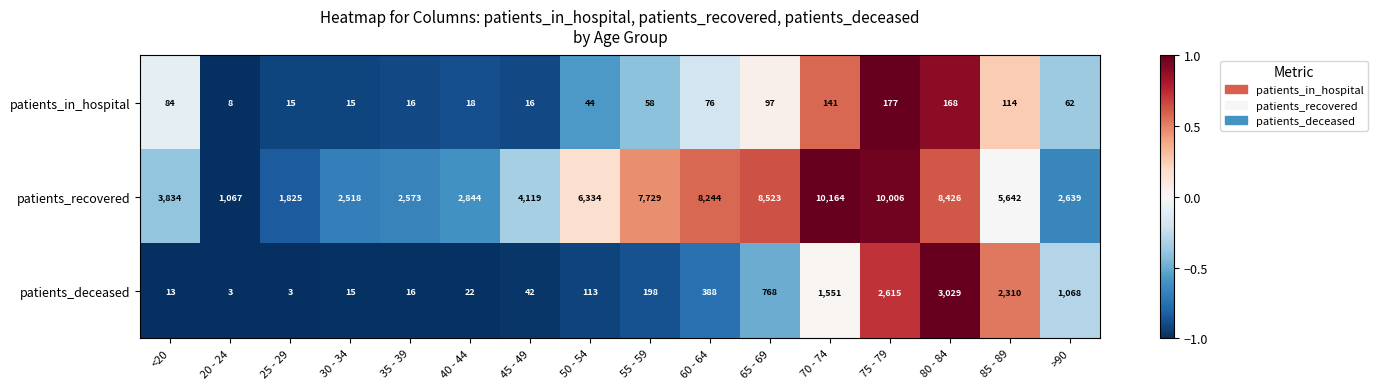

At which label does patients_in_hospital first exceed 62?

<20